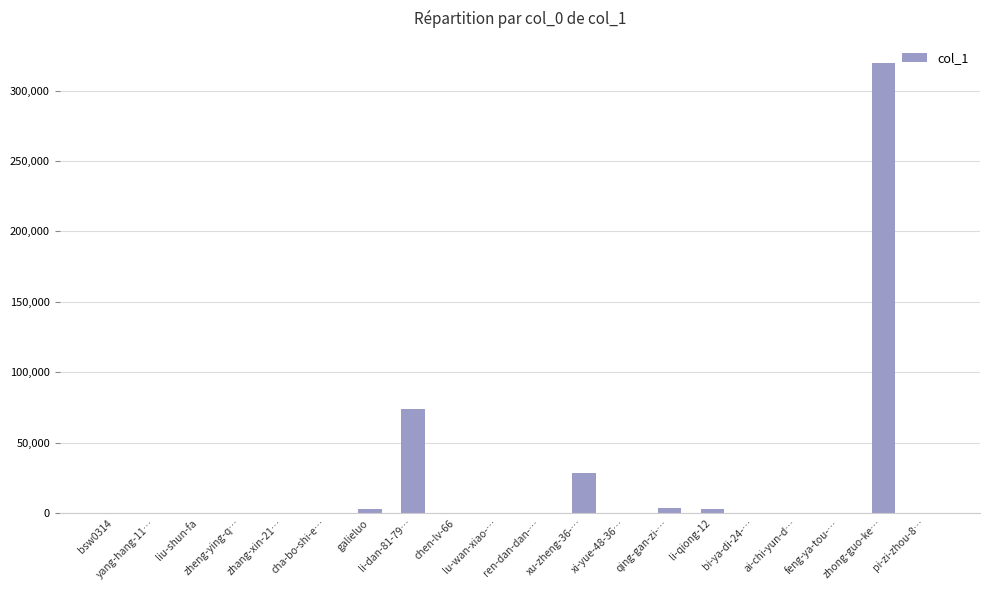

Are the bars grouped side by side (vs. stacked)?

No